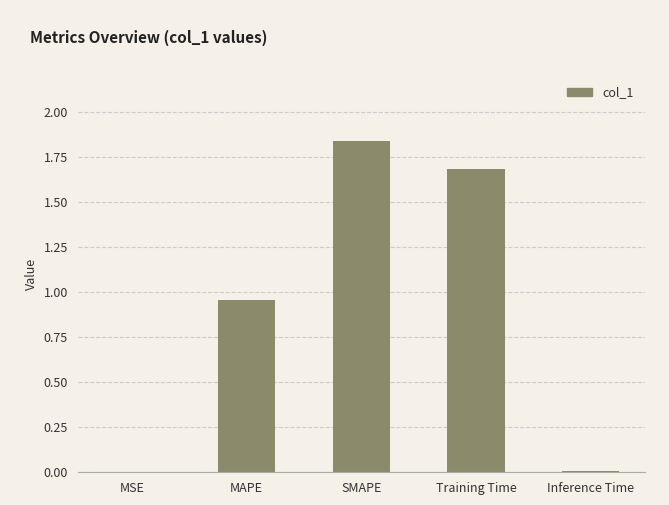

Does the chart contain stacked bars?

No